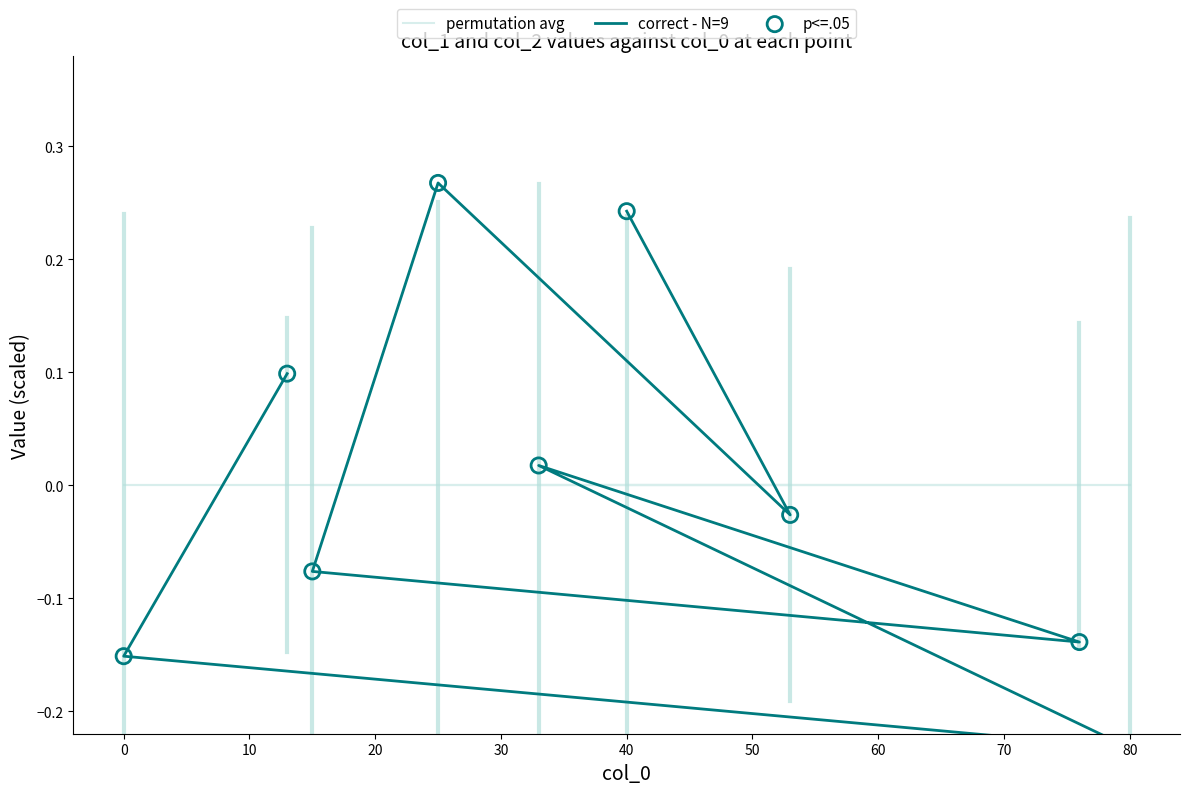

Which series has the widest spread of Y values?

correct - N=9